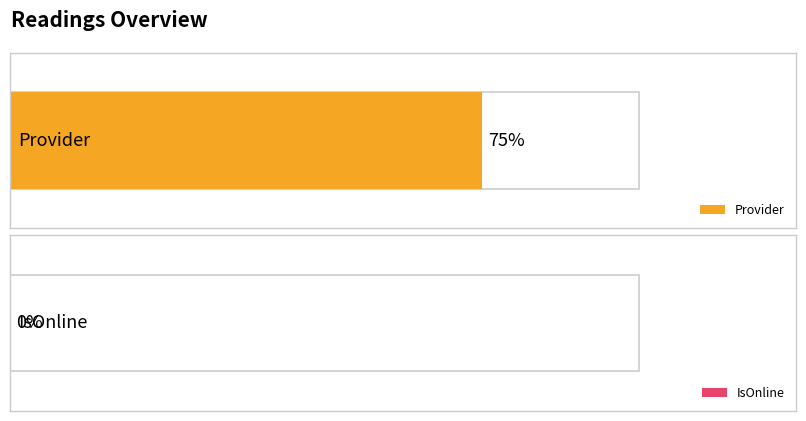

Are the bars grouped side by side (vs. stacked)?

Yes